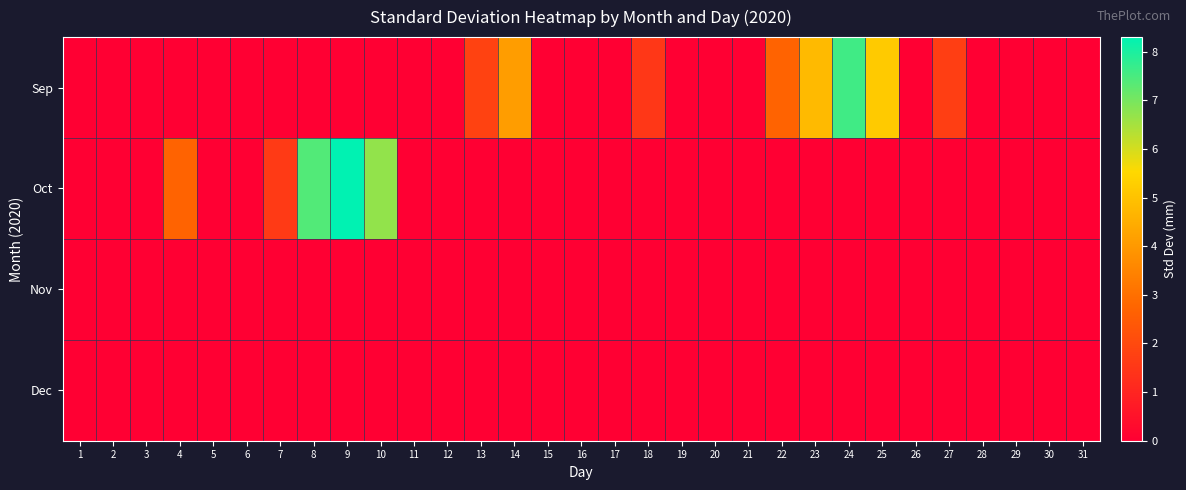

Reading left to right, transcribe all the data shown in this chart.

Sep: 1=0.0	2=0.0	3=0.0	4=0.0	5=0.0	6=0.0	7=0.0	8=0.0	9=0.0	10=0.0	11=0.0	12=0.0	13=1.8	14=4.1	15=0.0	16=0.0	17=0.0	18=1.5	19=0.0	20=0.0	21=0.0	22=2.7	23=4.8	24=7.6	25=5.2	26=0.0	27=1.7	28=0.0	29=0.0	30=0.0	31=0.0
Oct: 1=0.0	2=0.0	3=0.0	4=2.7	5=0.0	6=0.0	7=1.6	8=7.4	9=8.3	10=6.7	11=0.0	12=0.0	13=0.0	14=0.0	15=0.0	16=0.0	17=0.0	18=0.0	19=0.0	20=0.0	21=0.0	22=0.0	23=0.0	24=0.0	25=0.0	26=0.0	27=0.0	28=0.0	29=0.0	30=0.0	31=0.0
Nov: 1=0.0	2=0.0	3=0.0	4=0.0	5=0.0	6=0.0	7=0.0	8=0.0	9=0.0	10=0.0	11=0.0	12=0.0	13=0.0	14=0.0	15=0.0	16=0.0	17=0.0	18=0.0	19=0.0	20=0.0	21=0.0	22=0.0	23=0.0	24=0.0	25=0.0	26=0.0	27=0.0	28=0.0	29=0.0	30=0.0	31=0.0
Dec: 1=0.0	2=0.0	3=0.0	4=0.0	5=0.0	6=0.0	7=0.0	8=0.0	9=0.0	10=0.0	11=0.0	12=0.0	13=0.0	14=0.0	15=0.0	16=0.0	17=0.0	18=0.0	19=0.0	20=0.0	21=0.0	22=0.0	23=0.0	24=0.0	25=0.0	26=0.0	27=0.0	28=0.0	29=0.0	30=0.0	31=0.0